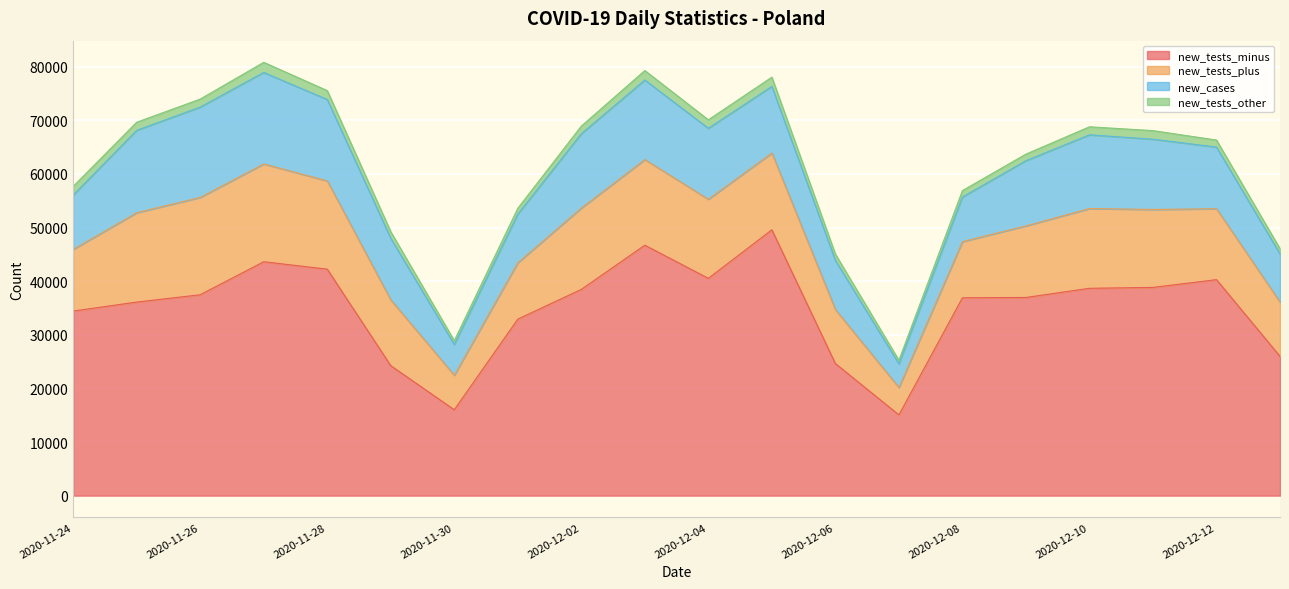

What is the difference between the maximum and minimum values in the new_cases series?

12635